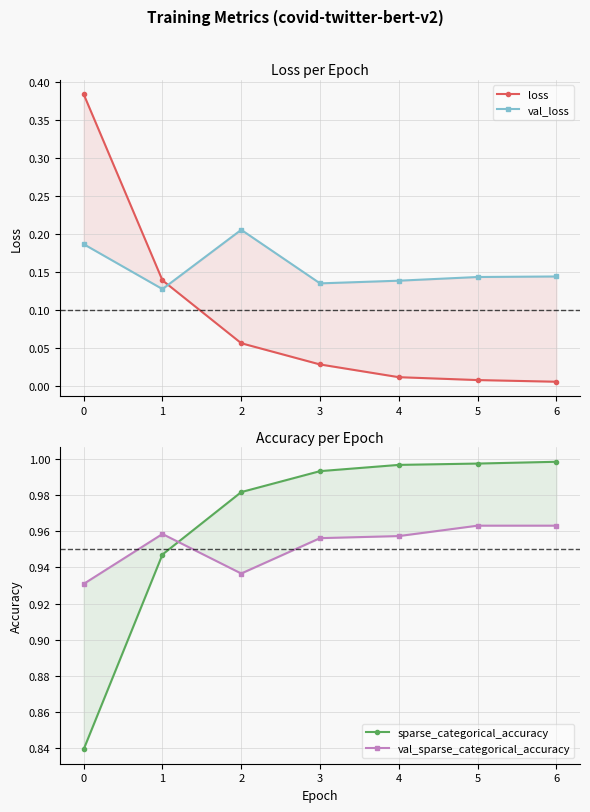

What are all the series names shown in the legend?

loss, val_loss, sparse_categorical_accuracy, val_sparse_categorical_accuracy